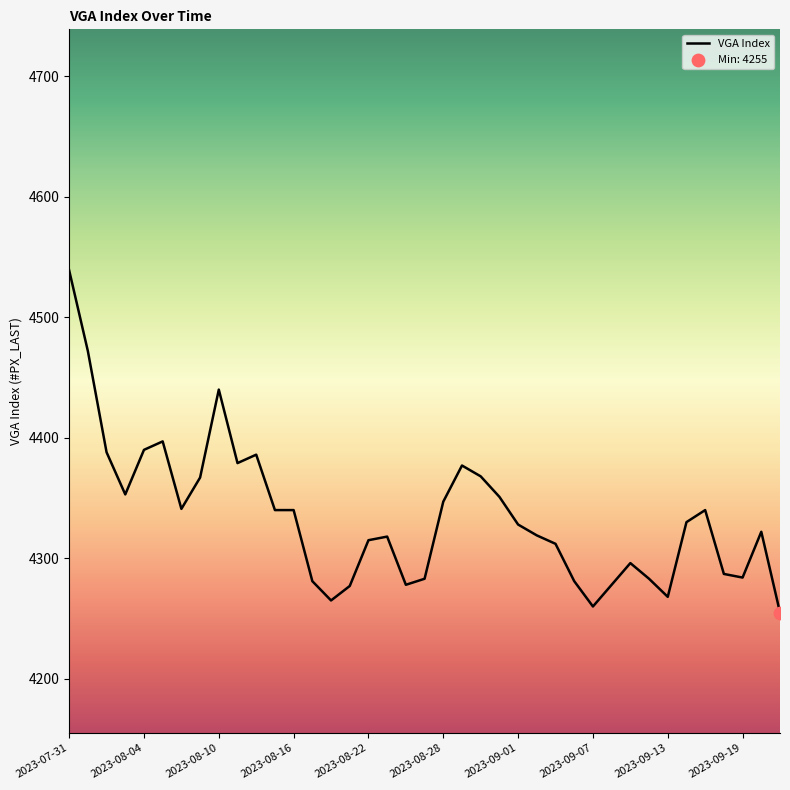

What is the smallest value displayed?

4255